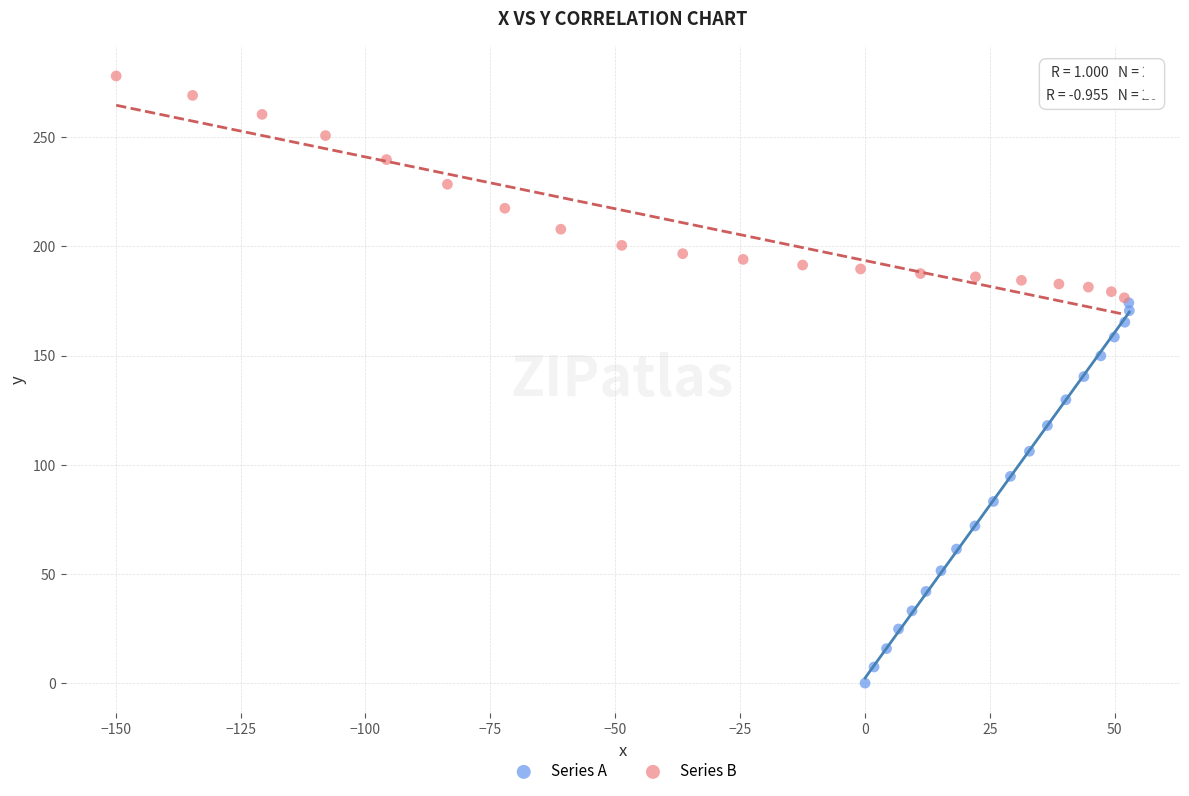

Which series has the largest Y range (max minus min)?

Series A